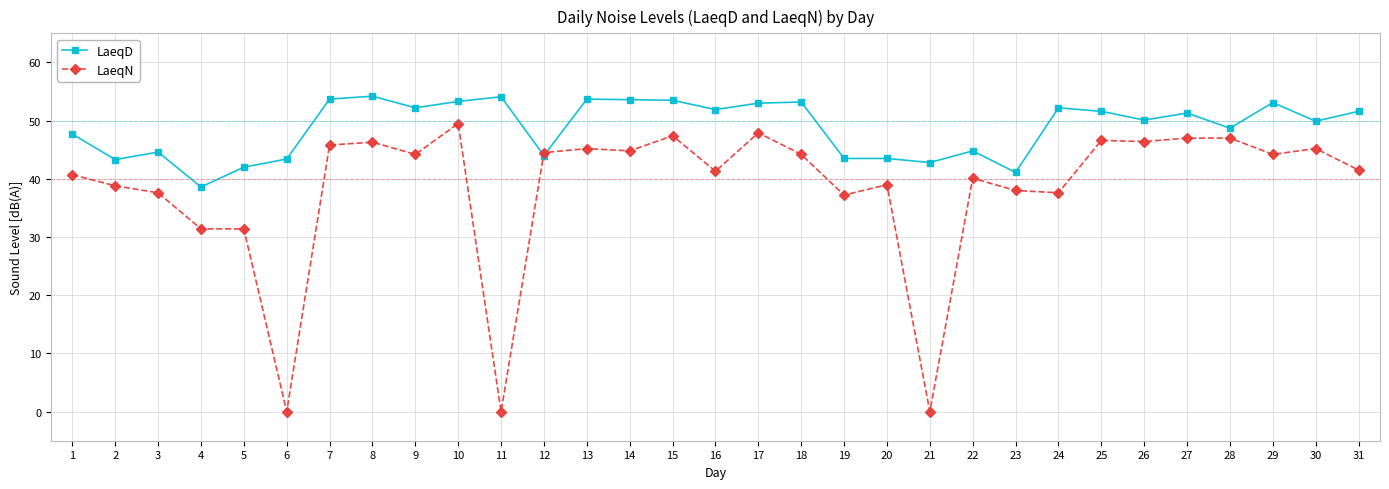

What is the difference between the LaeqD values at 12 and 19?

0.5